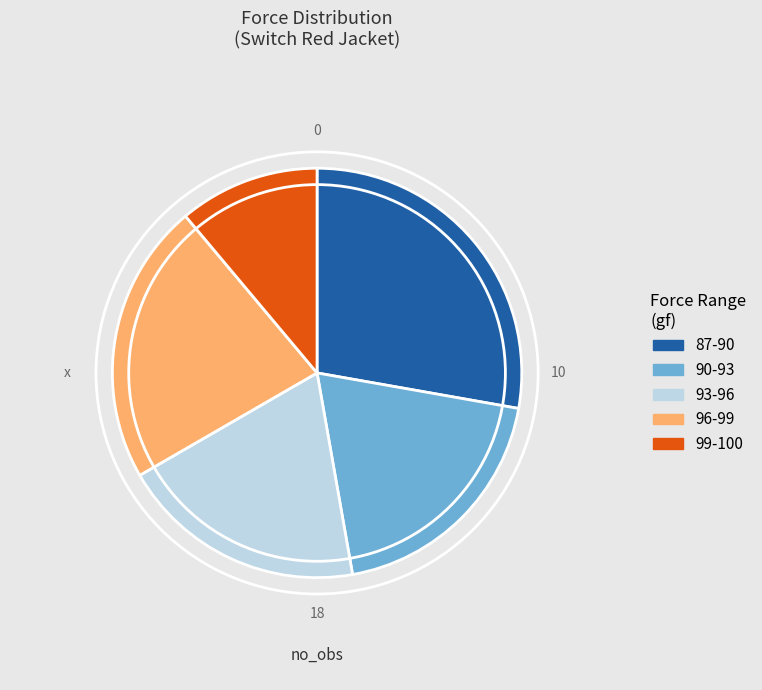

Is there a majority slice in this chart?

No